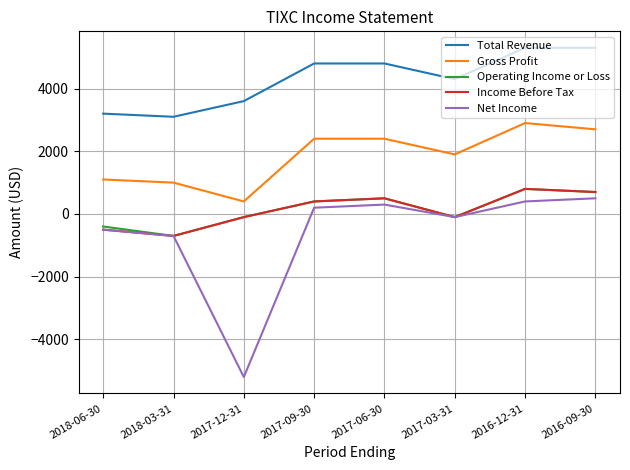

Which series changed the most between 2018-03-31 and 2016-12-31?

Total Revenue